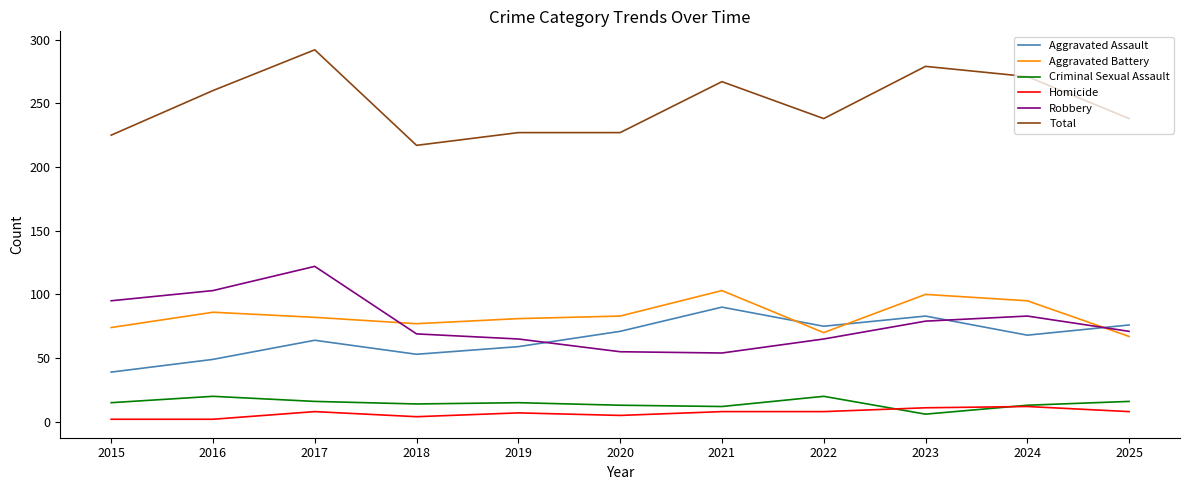

True or false: Total and Criminal Sexual Assault cross at least once.

False